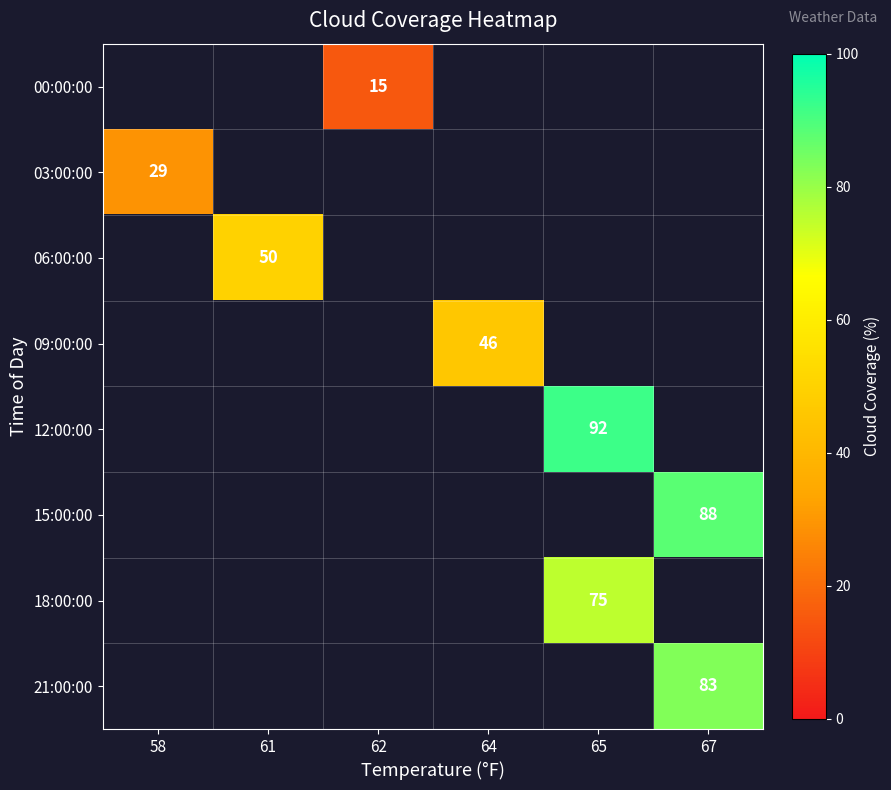

How many distinct data groups are displayed?

8